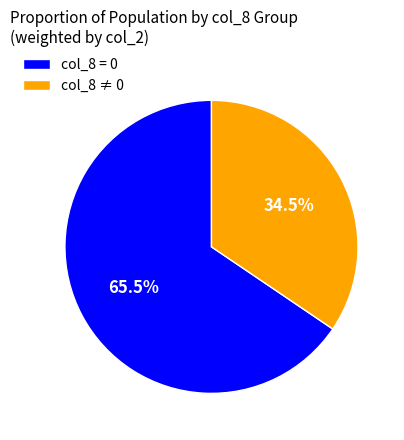

How many slices are in this pie chart?

2